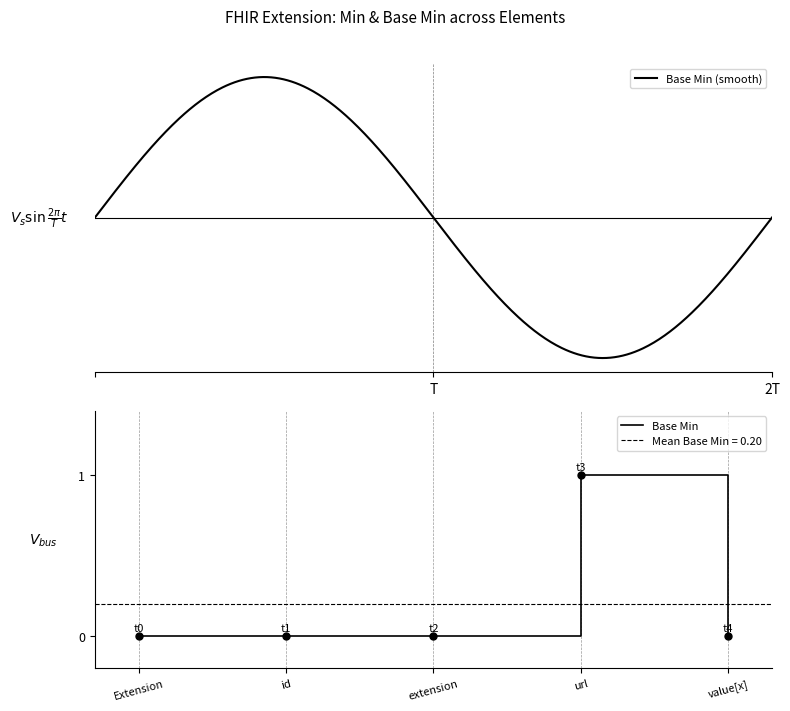

The value of Base Min at id is 0. True or false?

True